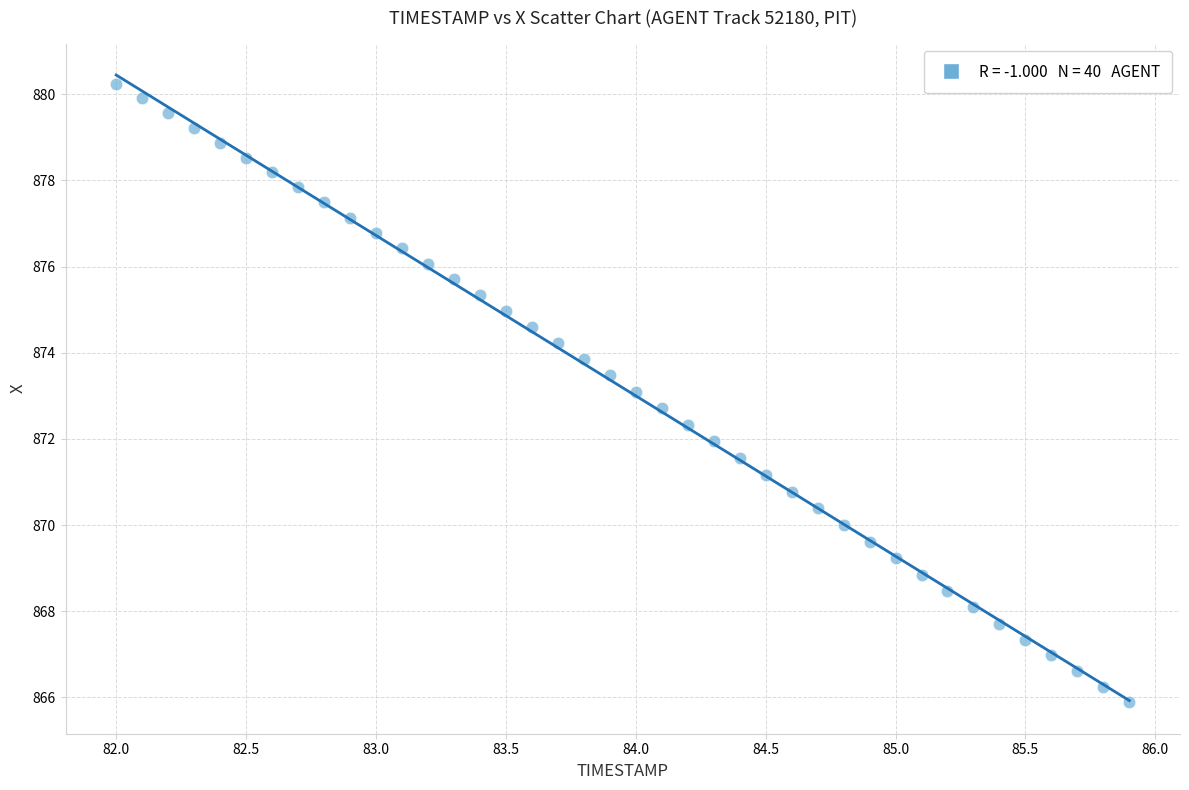

What is the range of Y values (max minus min)?

14.4